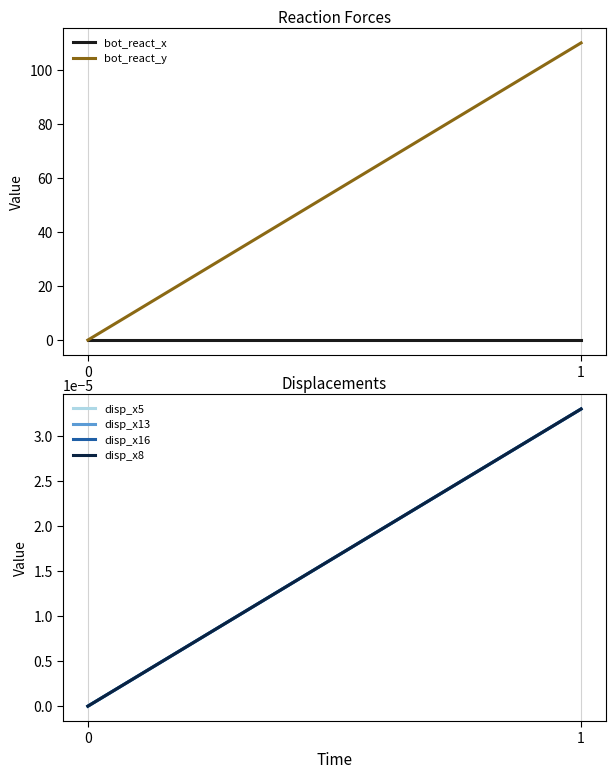

What is the value of the bot_react_y point at the 2nd from the left?

109.9